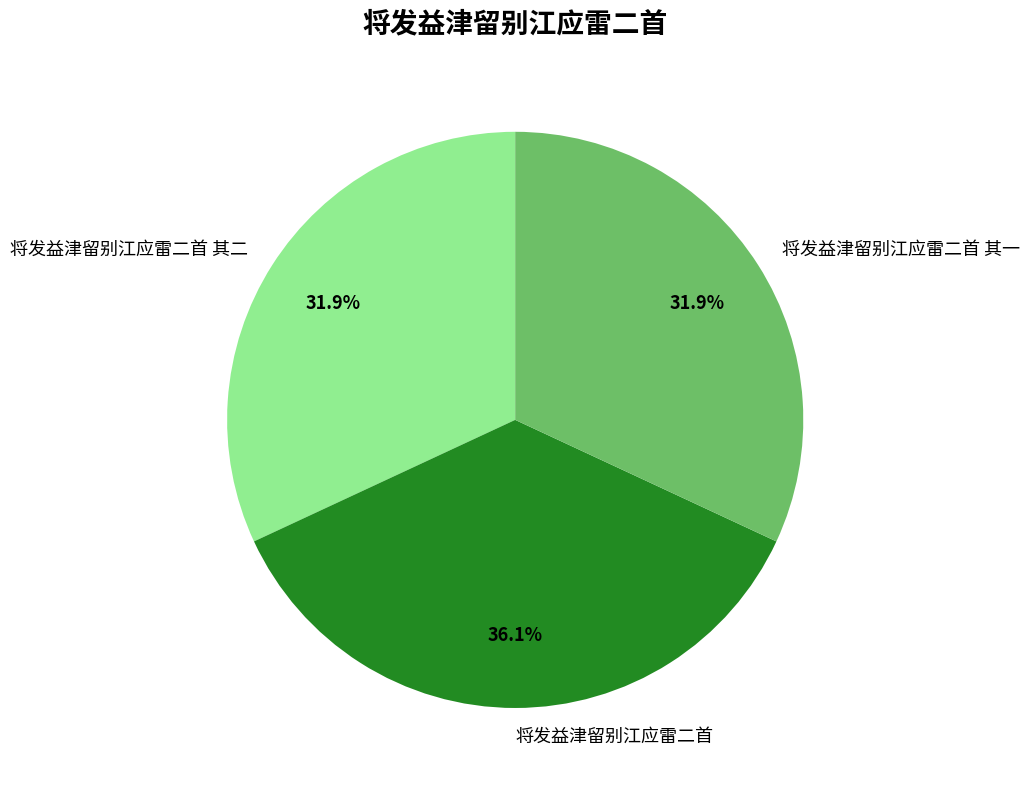

To the nearest percent, what portion does 将发益津留别江应雷二首 represent?

36%